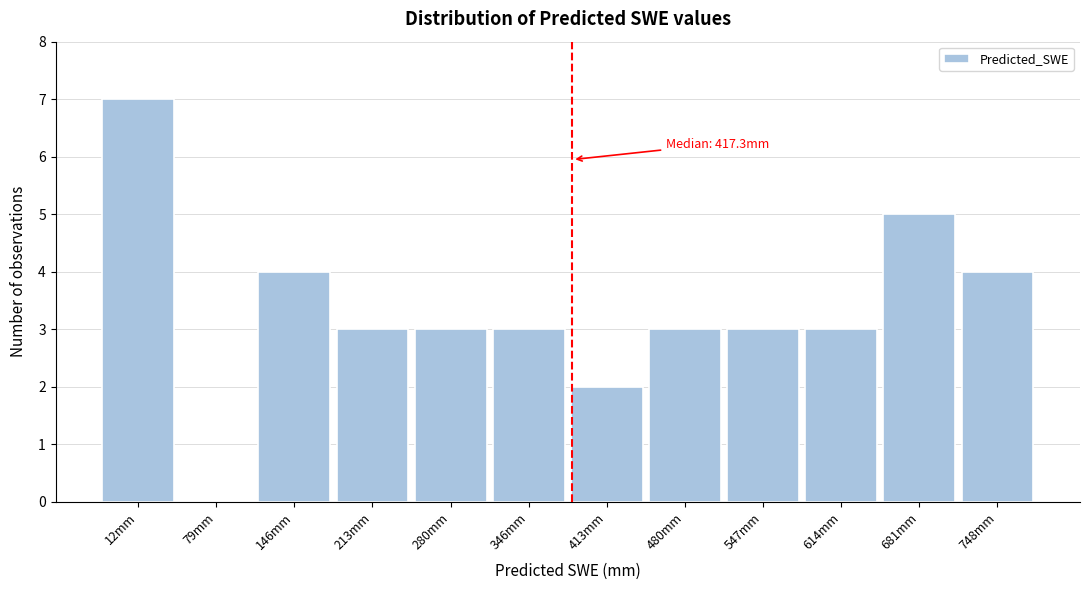

Reading left to right, what are all the values shown in this chart?

12mm=7	79mm=0	146mm=4	213mm=3	280mm=3	346mm=3	413mm=2	480mm=3	547mm=3	614mm=3	681mm=5	748mm=4